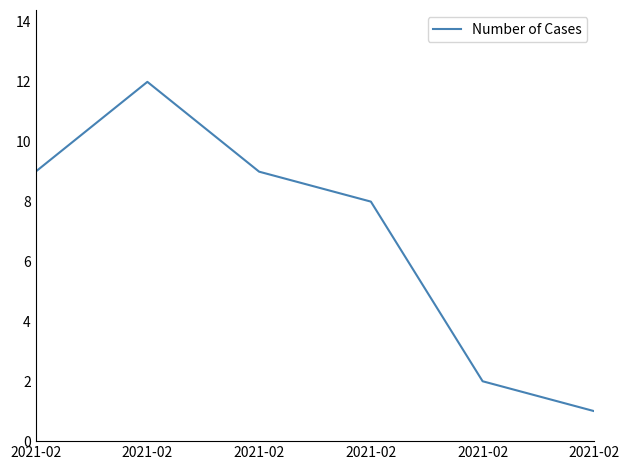

Is it true that the value at 2021-02 is 1?

False